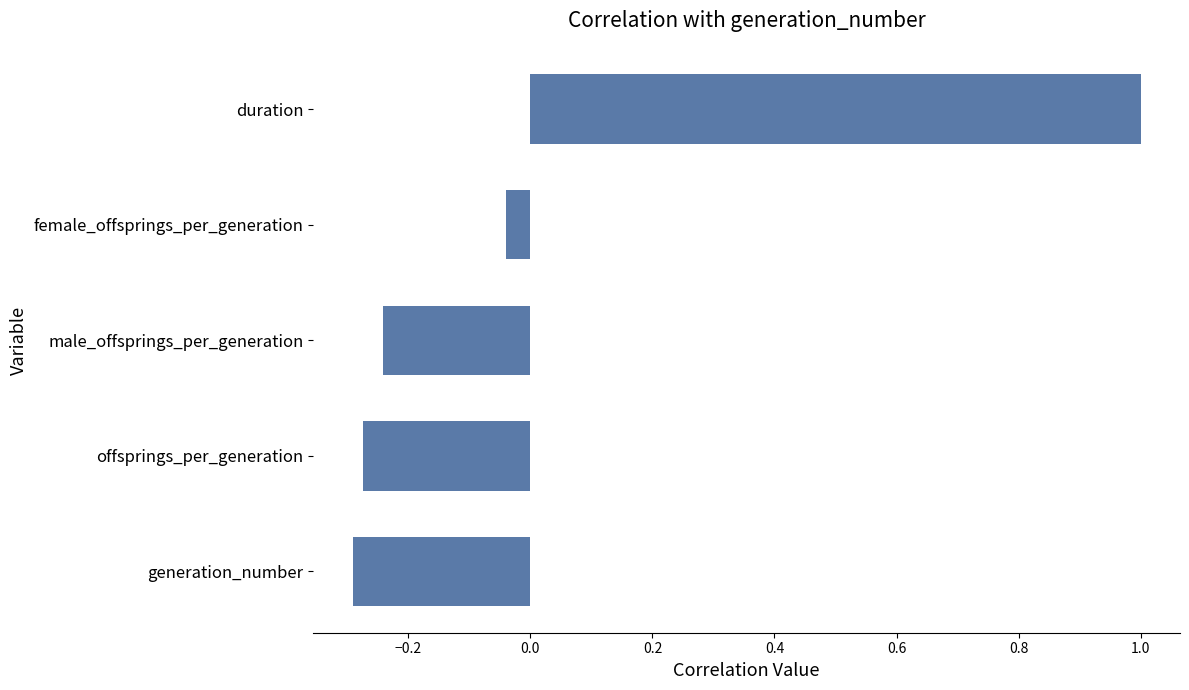

What is the maximum value shown in the chart?

1.0